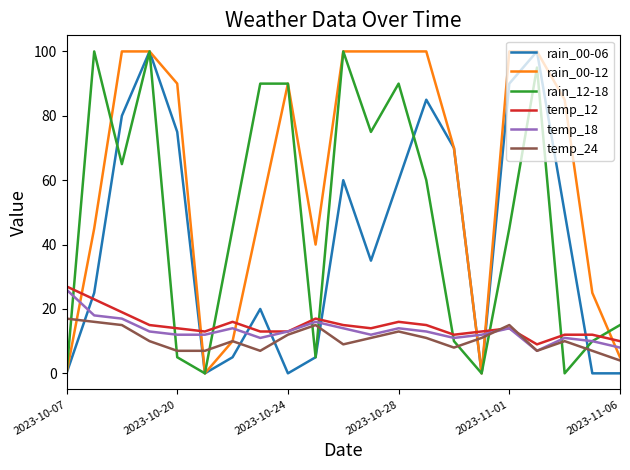

After their last crossing, which series has the higher values: temp_12 or rain_00-12?

temp_12